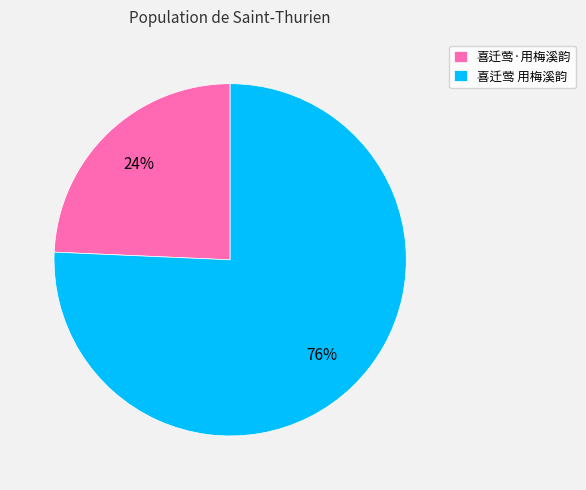

Rank the categories by value from highest to lowest.

喜迁莺 用梅溪韵, 喜迁莺·用梅溪韵